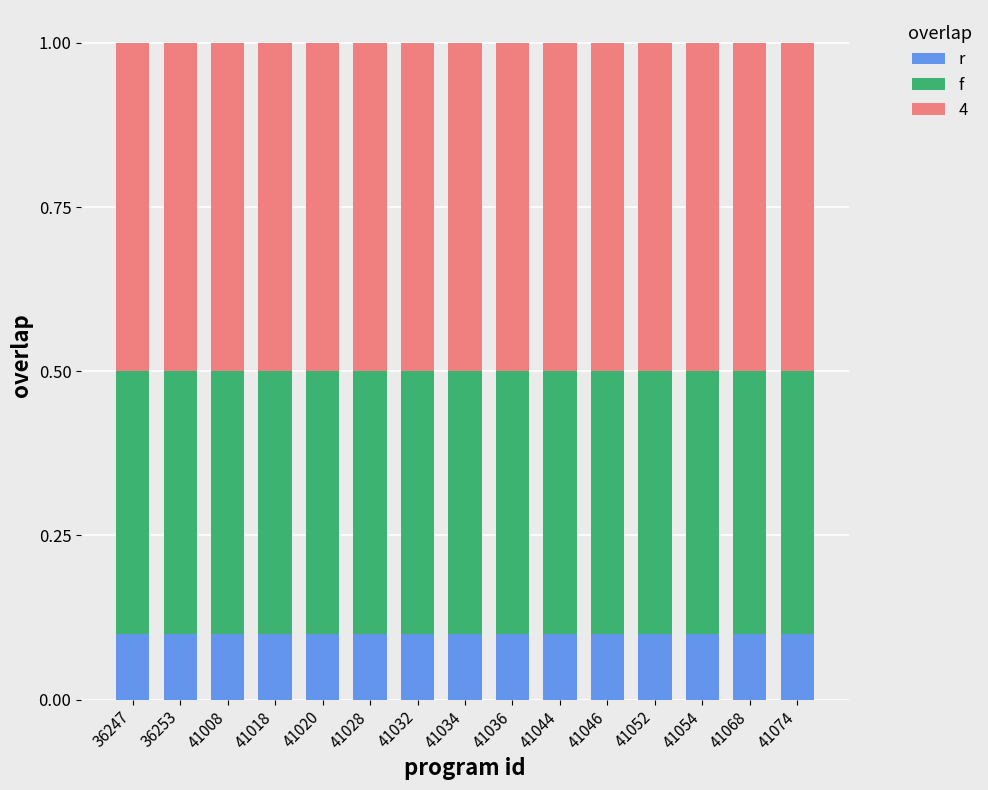

At how many categories does at least one series exceed 0?

15